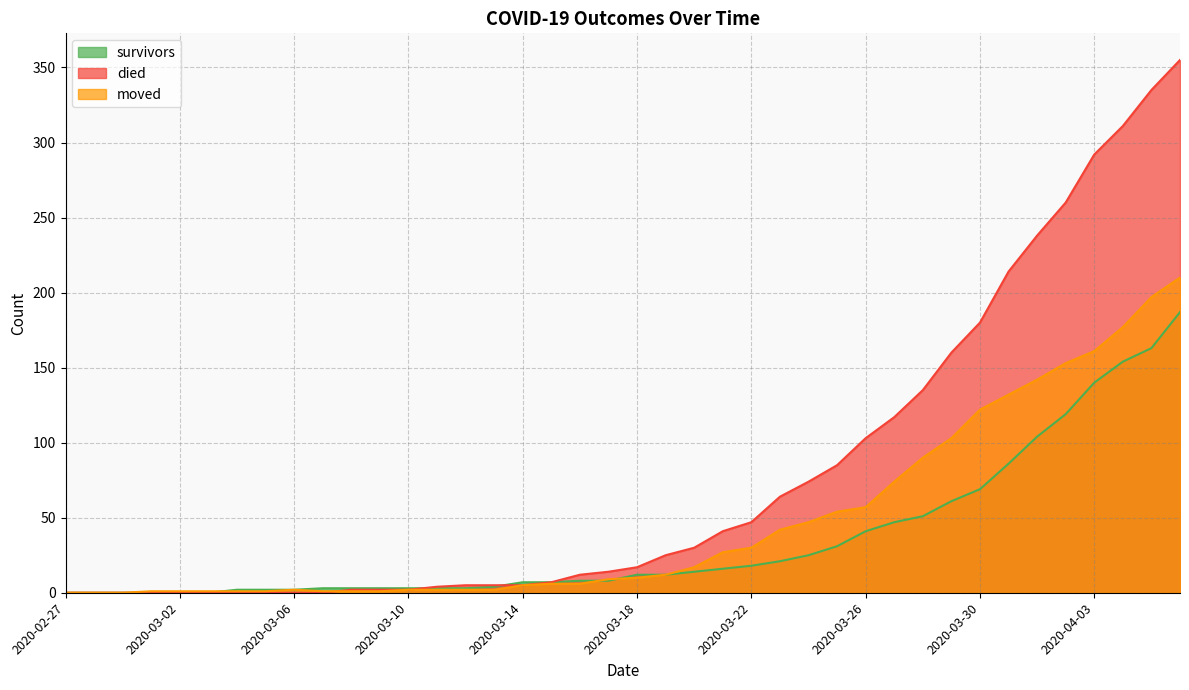

What is the sum of the moved values at 2020-03-17 and 2020-03-10?

11